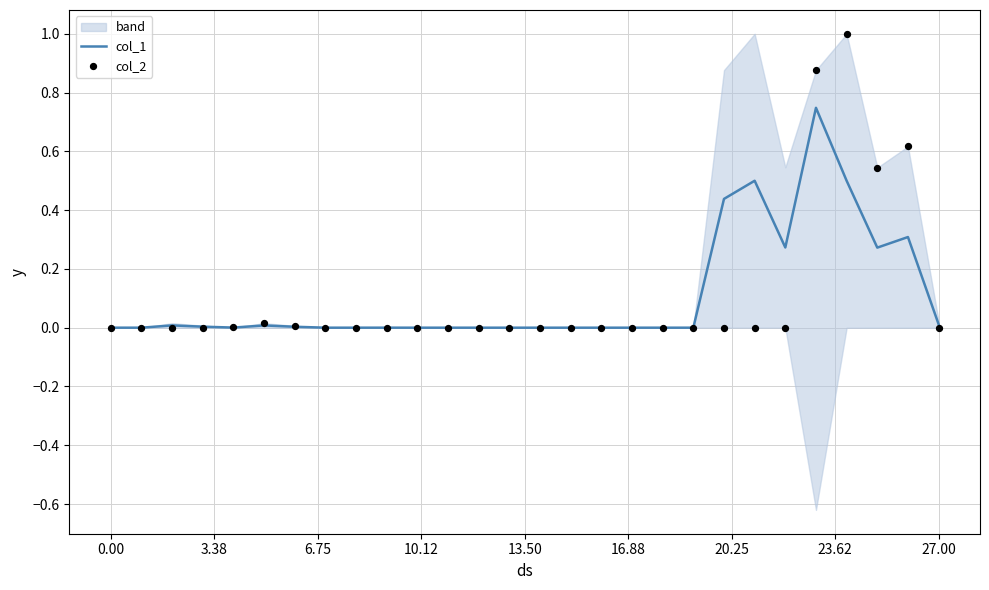

Which series has the largest Y range (max minus min)?

col_2